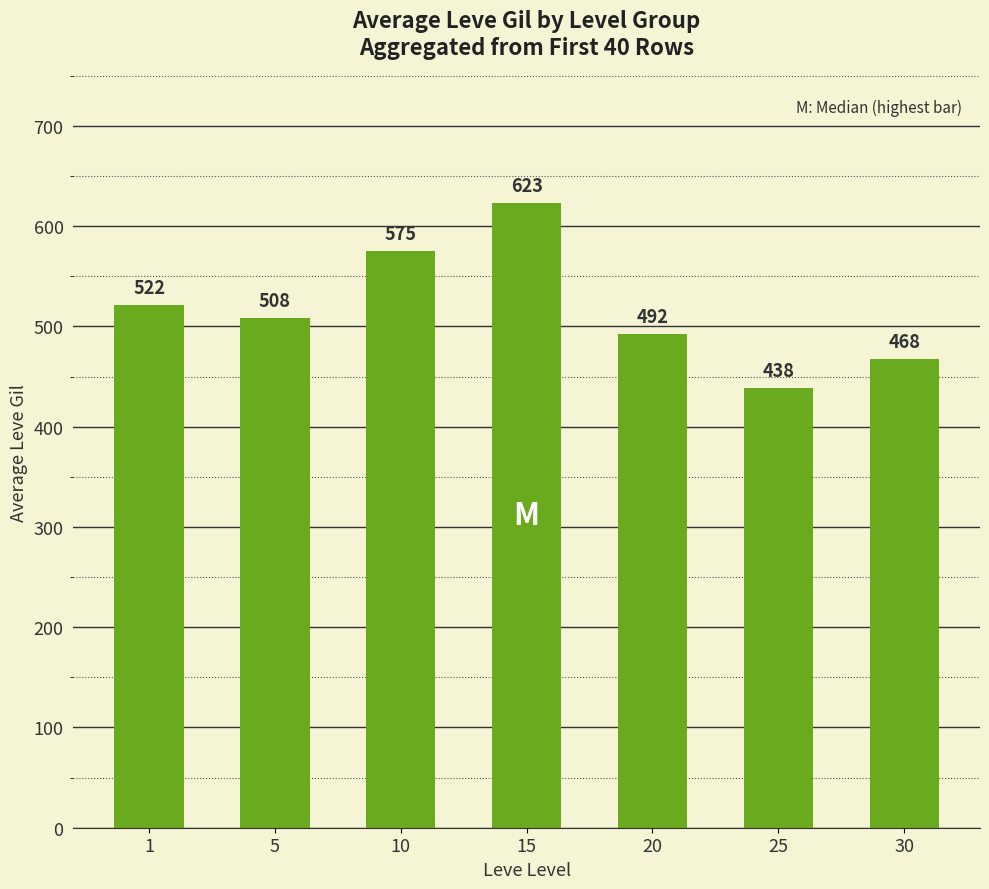

List the labels in order of value, smallest first.

25, 30, 20, 5, 1, 10, 15